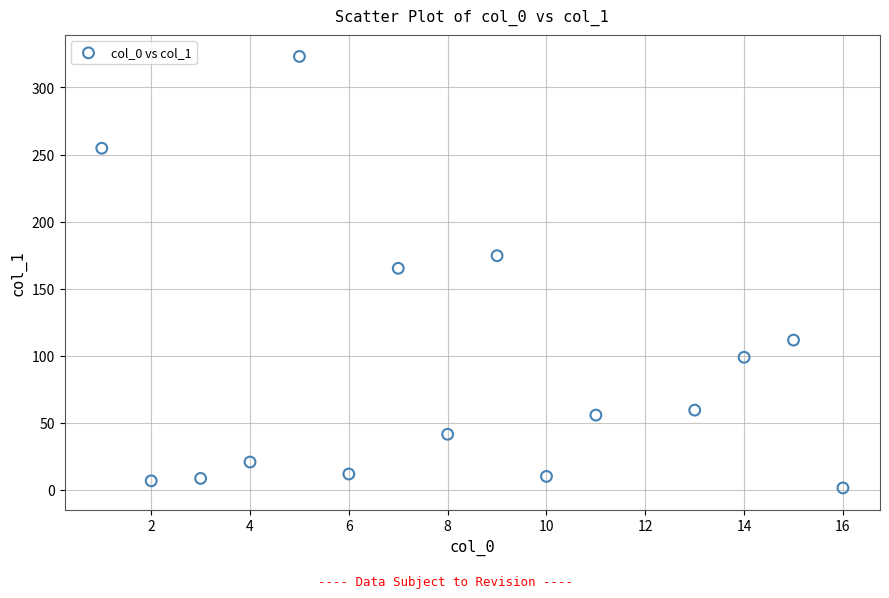

What is the range of X values (max minus min)?

15.0